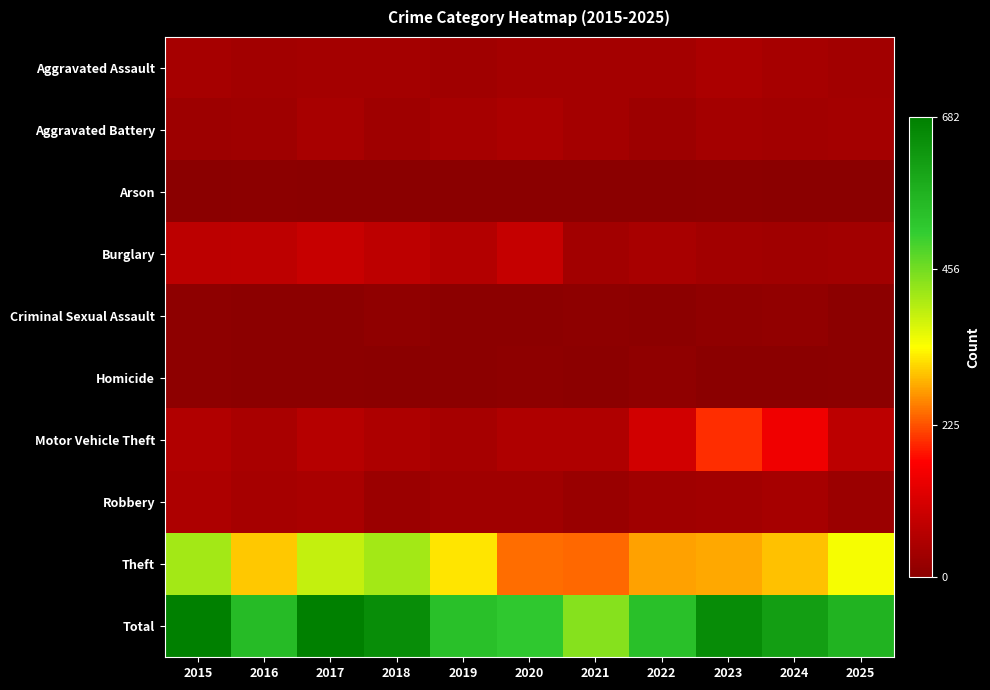

At how many categories does at least one series exceed 313?

11